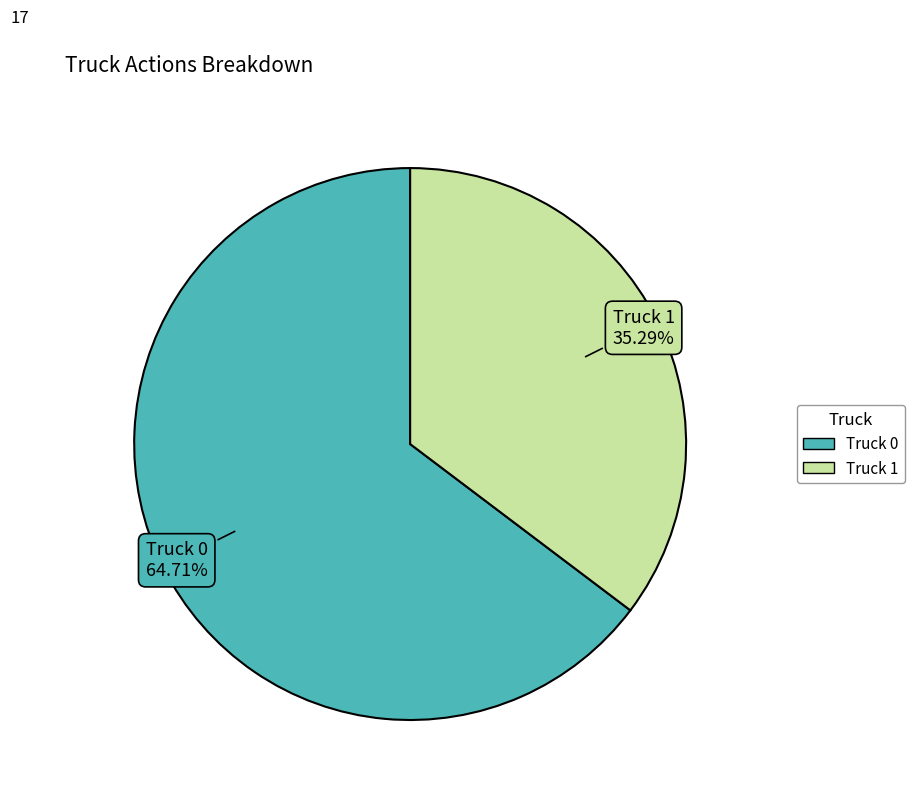

True or false: Truck 1 accounts for 42% of the total.

False